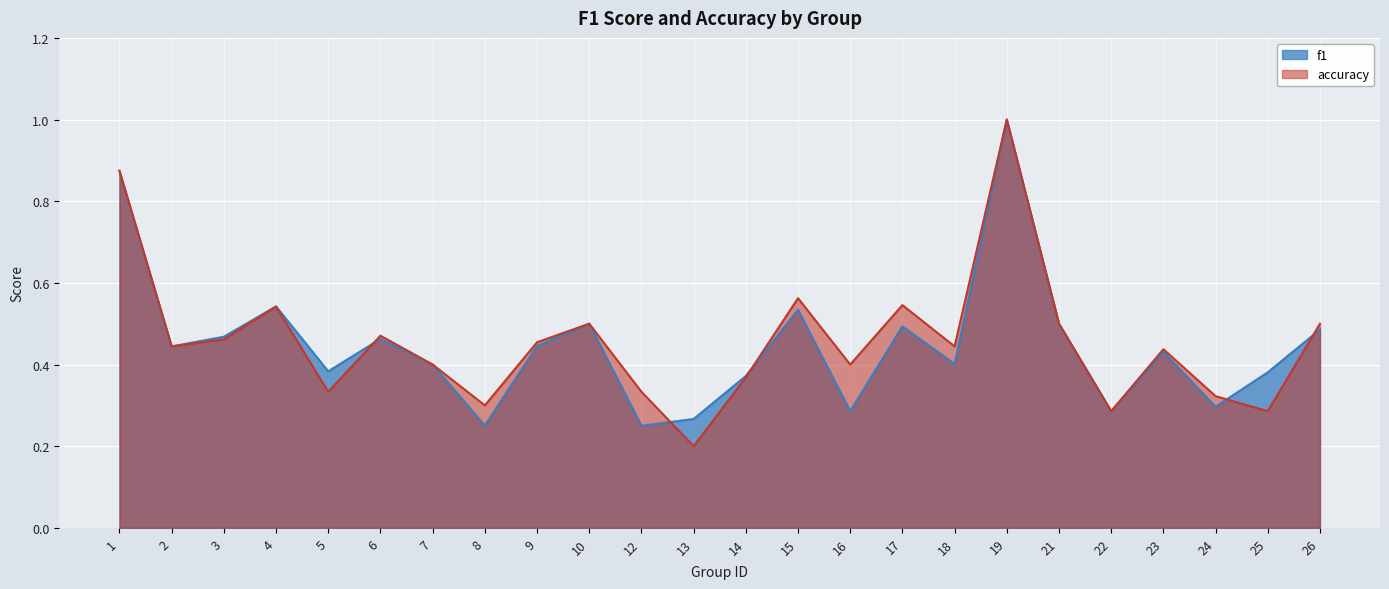

What is the sum of all f1 values?

10.8